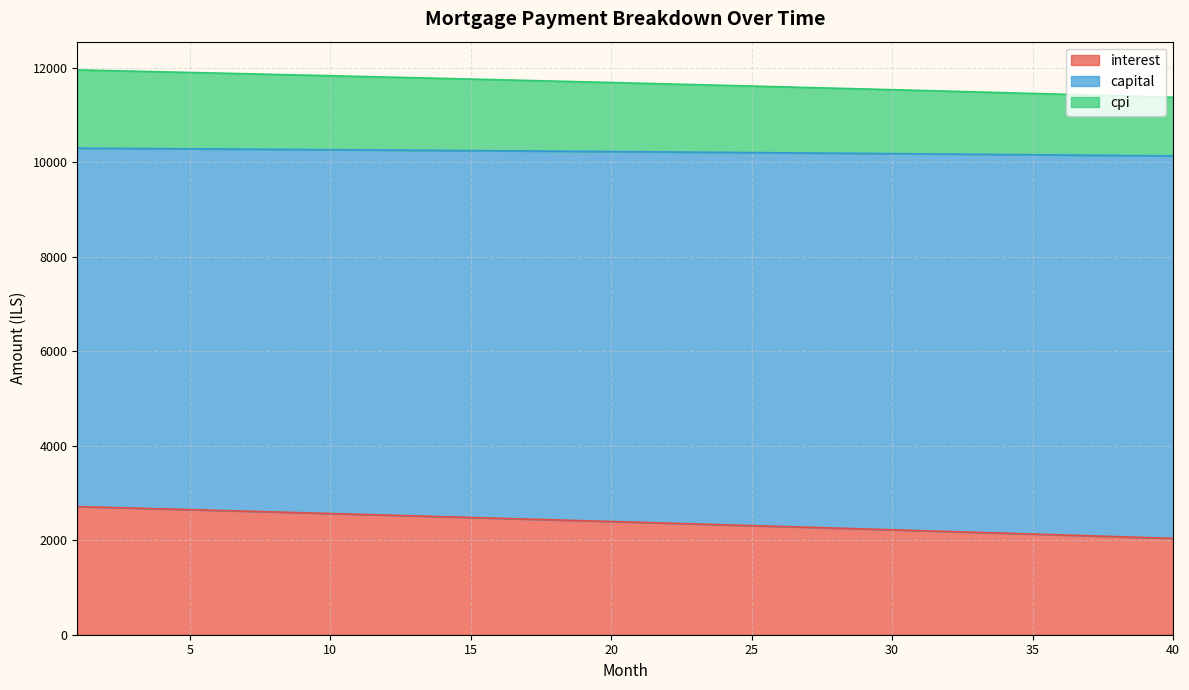

What is the maximum value for interest?

2712.8